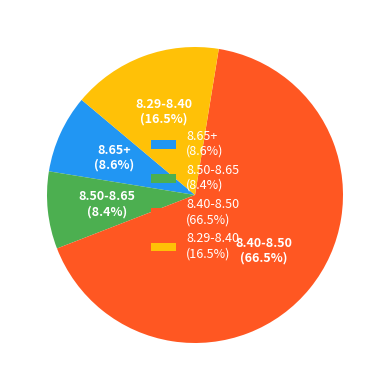

Which slice is the largest?

8.40-8.50 (66.5%)